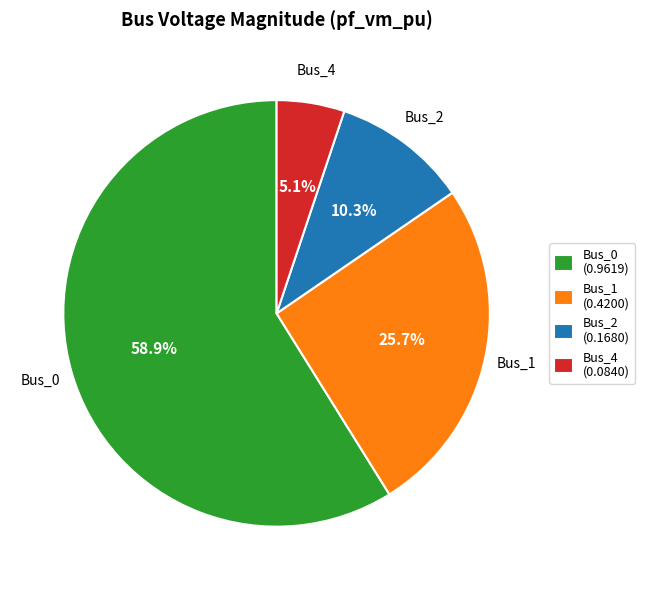

Is there any slice that represents more than half of the pie?

Yes